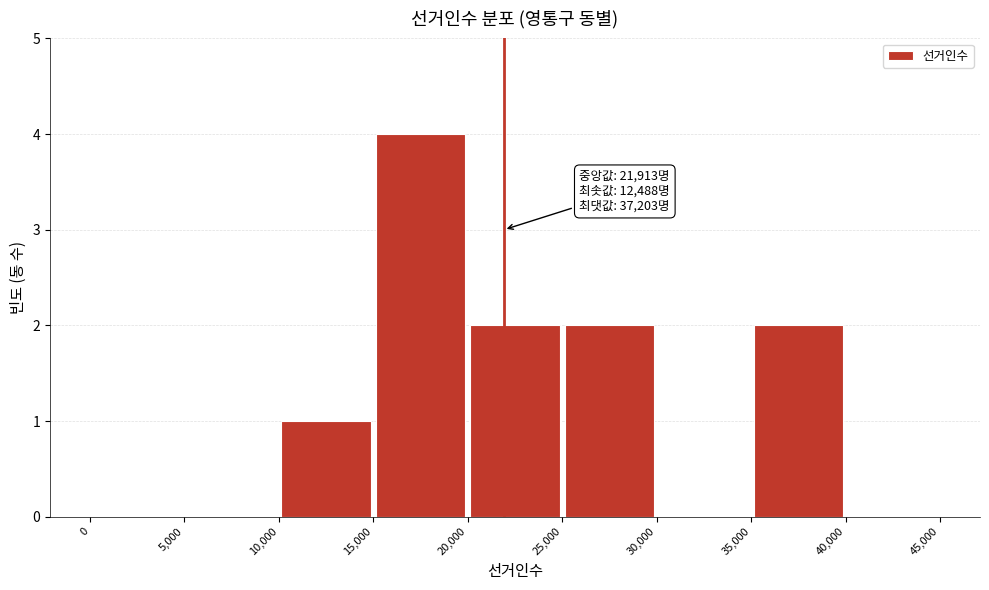

Over which range of the x-axis is the bar tallest?

15,000 to 20,000